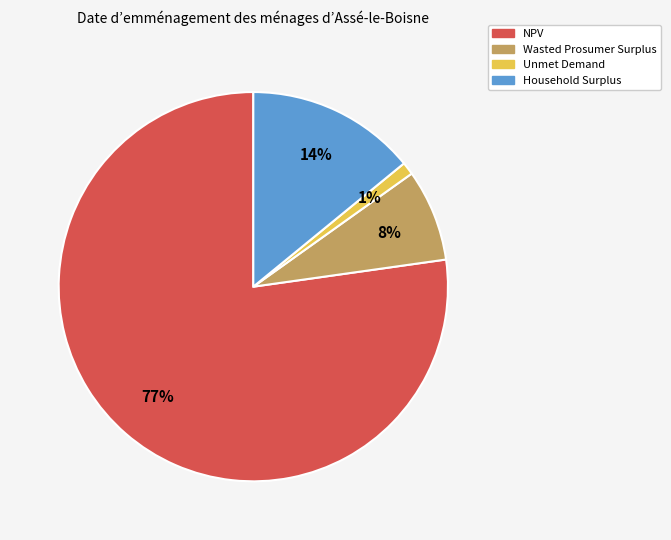

To the nearest percent, what is the difference between the Household Surplus and Wasted Prosumer Surplus slice percentages?

6%